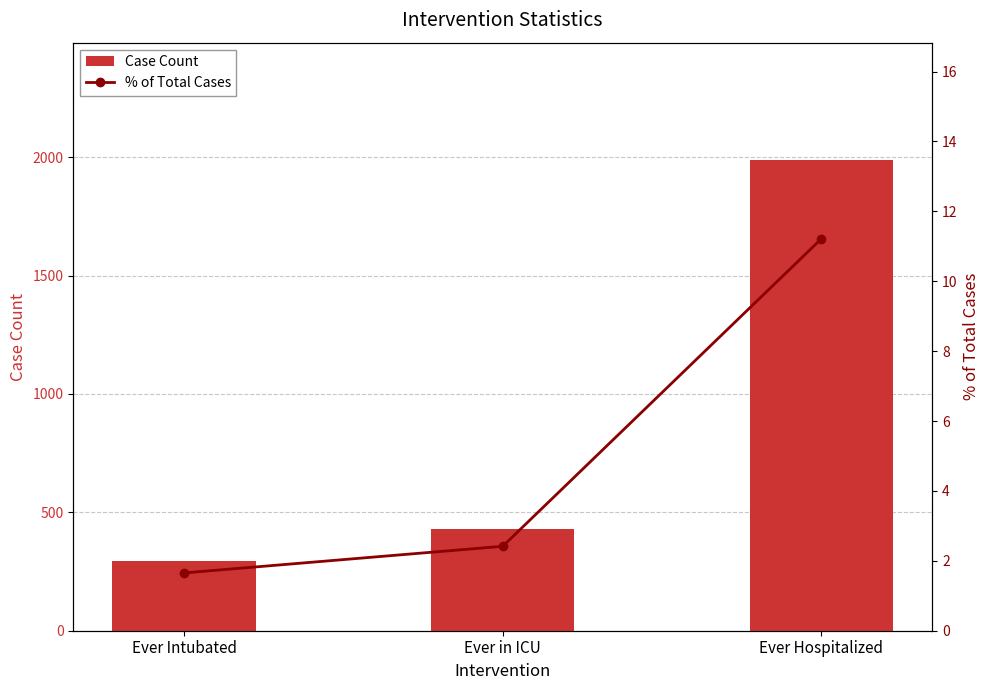

Reading left to right, transcribe all the data shown in this chart.

Case Count: 293.0	428.0	1987.0
% of Total Cases: 1.7	2.4	11.2